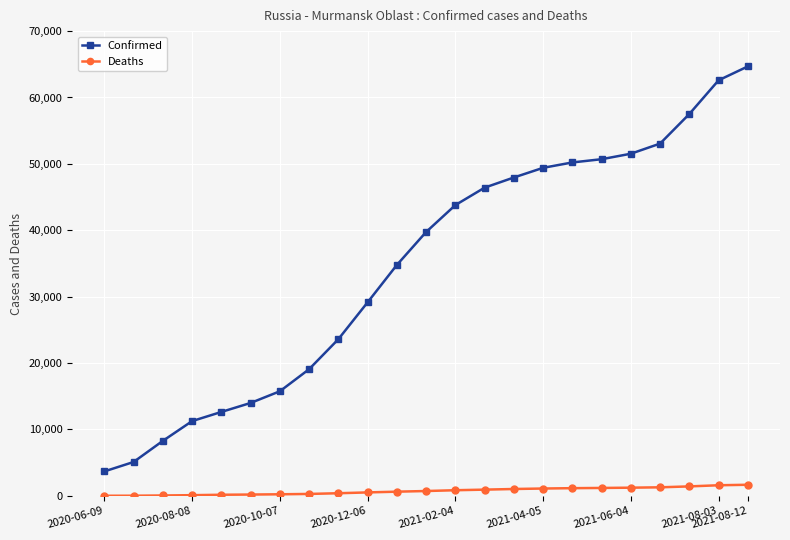

True or false: Confirmed and Deaths cross at least once.

False